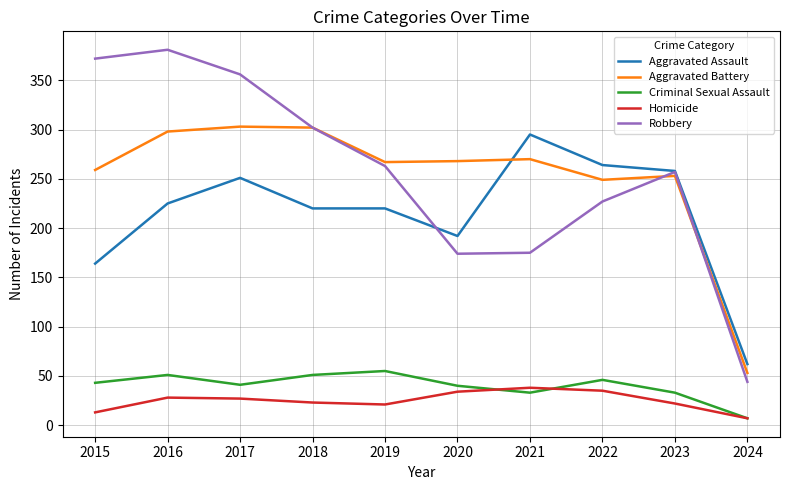

Rank the series at 2016 from highest to lowest value.

Robbery, Aggravated Battery, Aggravated Assault, Criminal Sexual Assault, Homicide